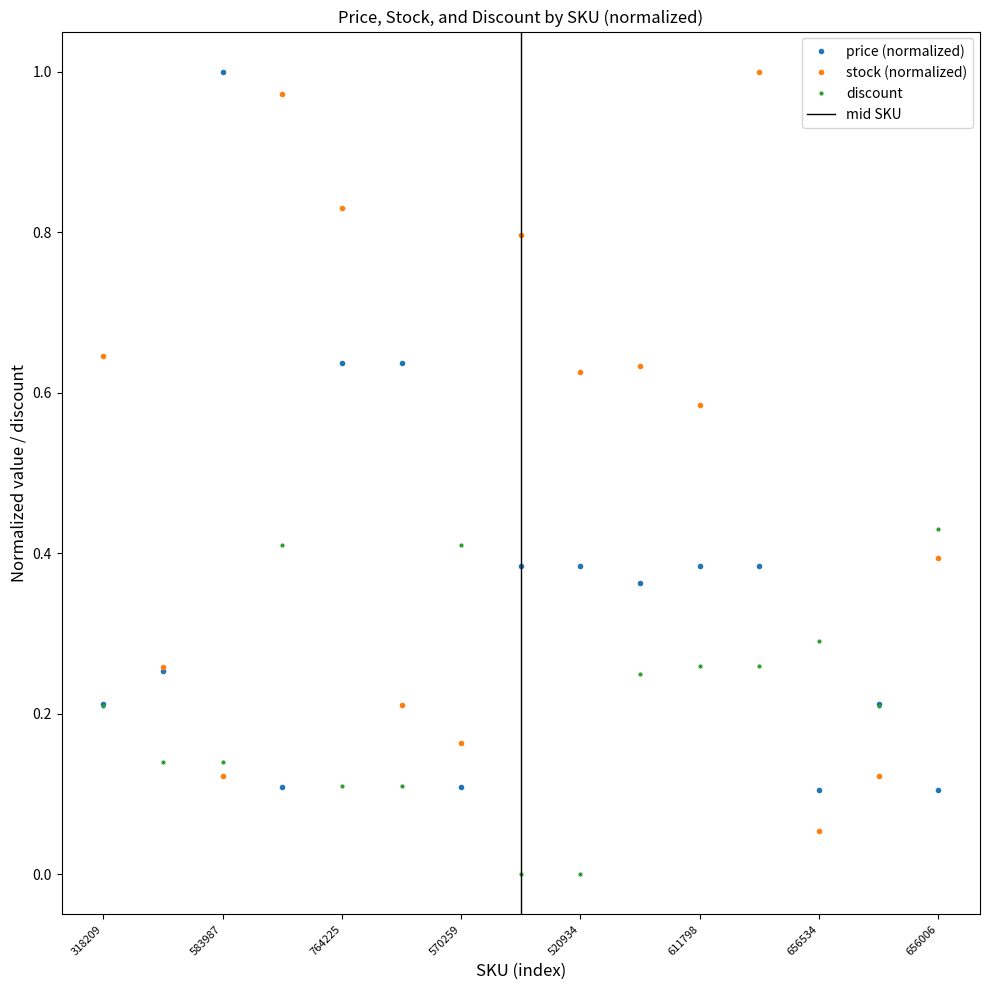

Reading right to left, what are all the values shown in this chart?

price: 0.1	0.2	0.1	0.4	0.4	0.4	0.4	0.4	0.1	0.6	0.6	0.1	1.0	0.3	0.2
stock: 0.4	0.1	0.1	1.0	0.6	0.6	0.6	0.8	0.2	0.2	0.8	1.0	0.1	0.3	0.6
discount: 0.4	0.2	0.3	0.3	0.3	0.2	0.0	0.0	0.4	0.1	0.1	0.4	0.1	0.1	0.2